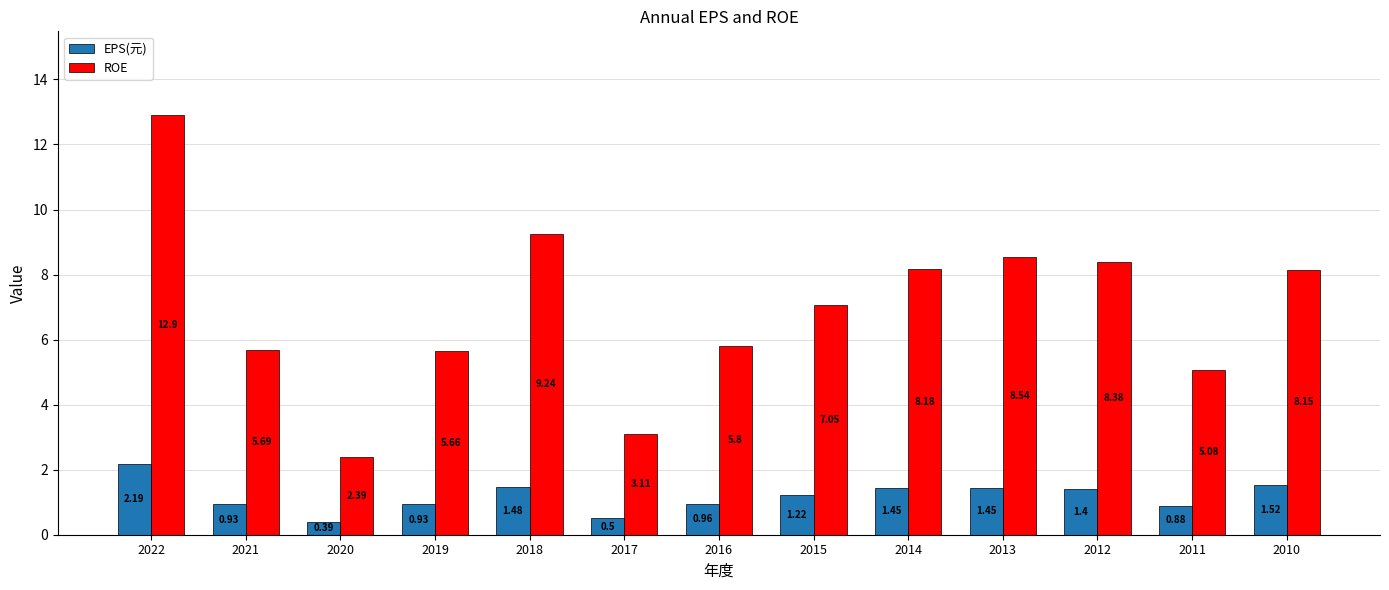

What is the difference between the maximum and minimum values in the EPS(元) series?

1.8